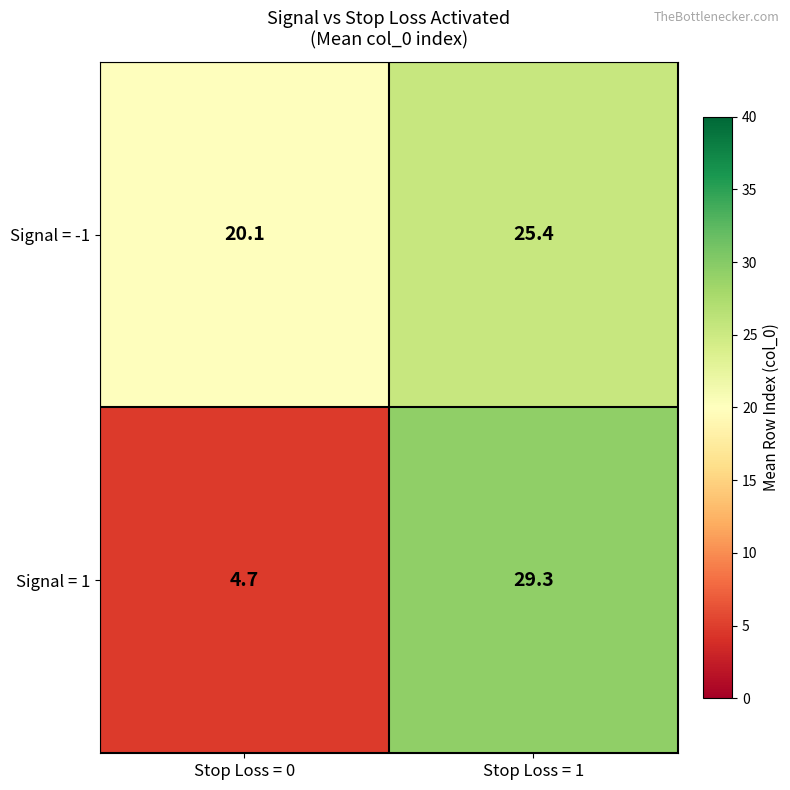

Where does the Signal = 1 series first go above 29?

Stop Loss = 1